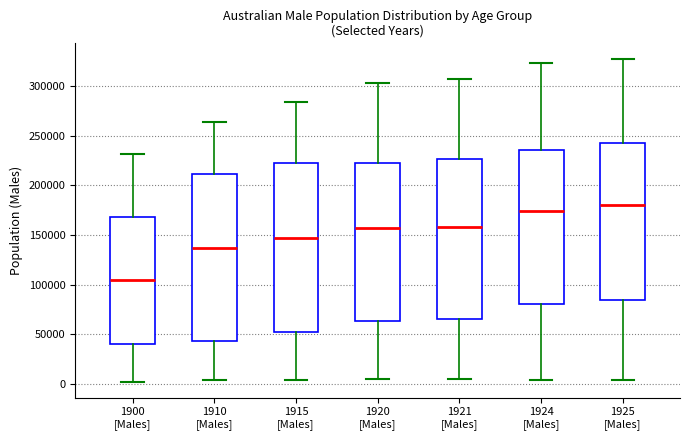

Which box's median line is the highest?

1925 [Males]